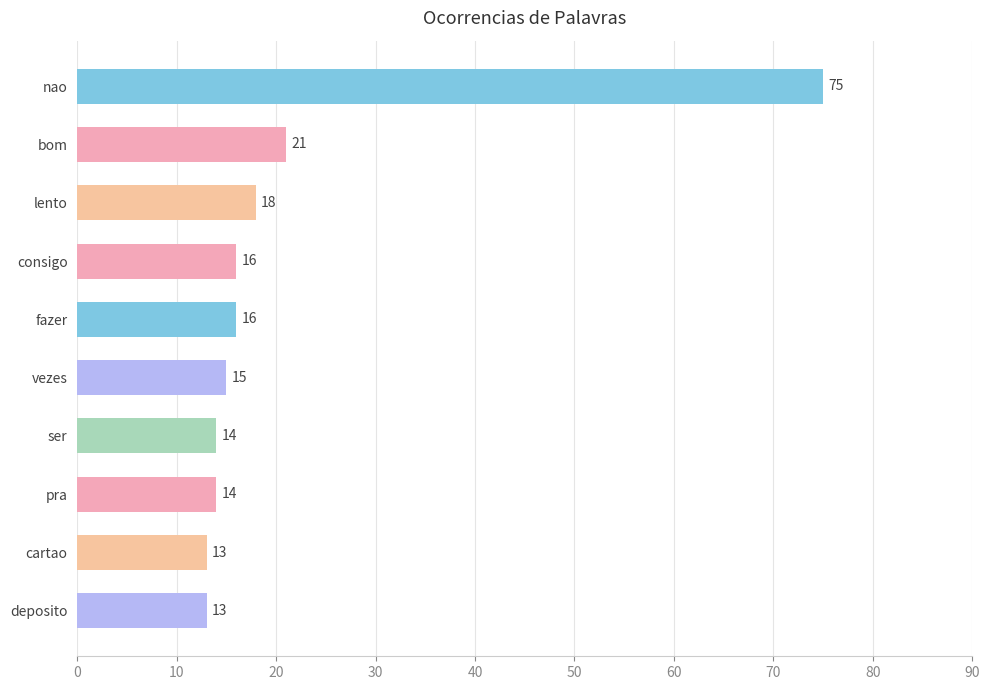

Is it true that the value at bom is 15?

False